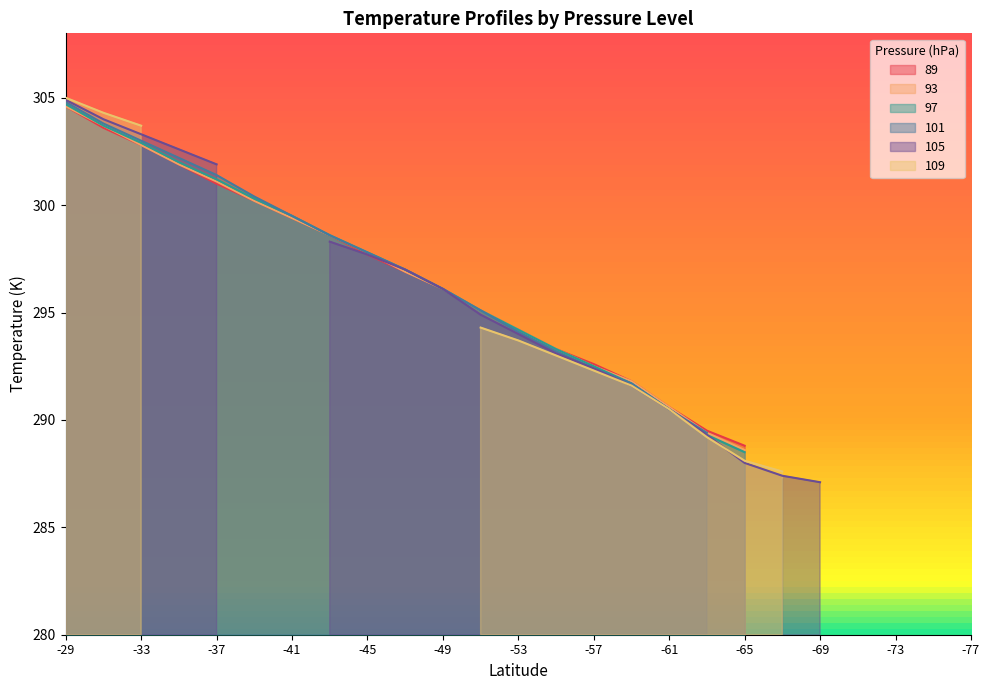

List the series in order of their peak value, lowest first.

89, 93, 97, 101, 105, 109